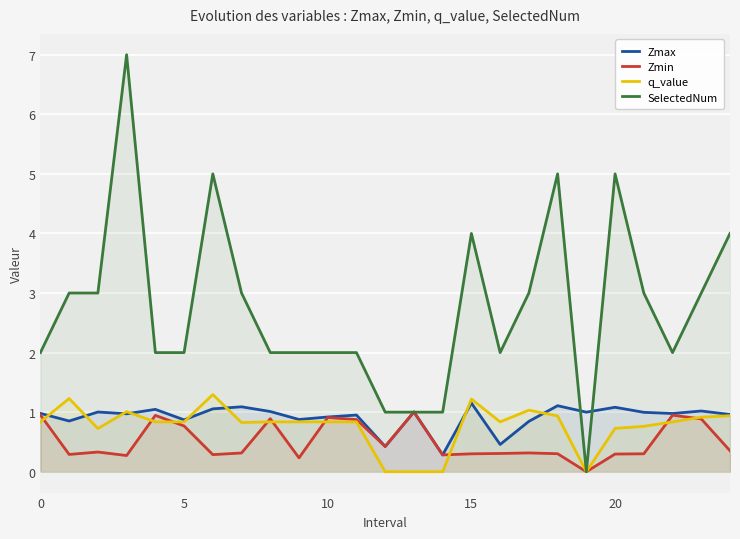

What is the minimum value for Zmax?

0.3